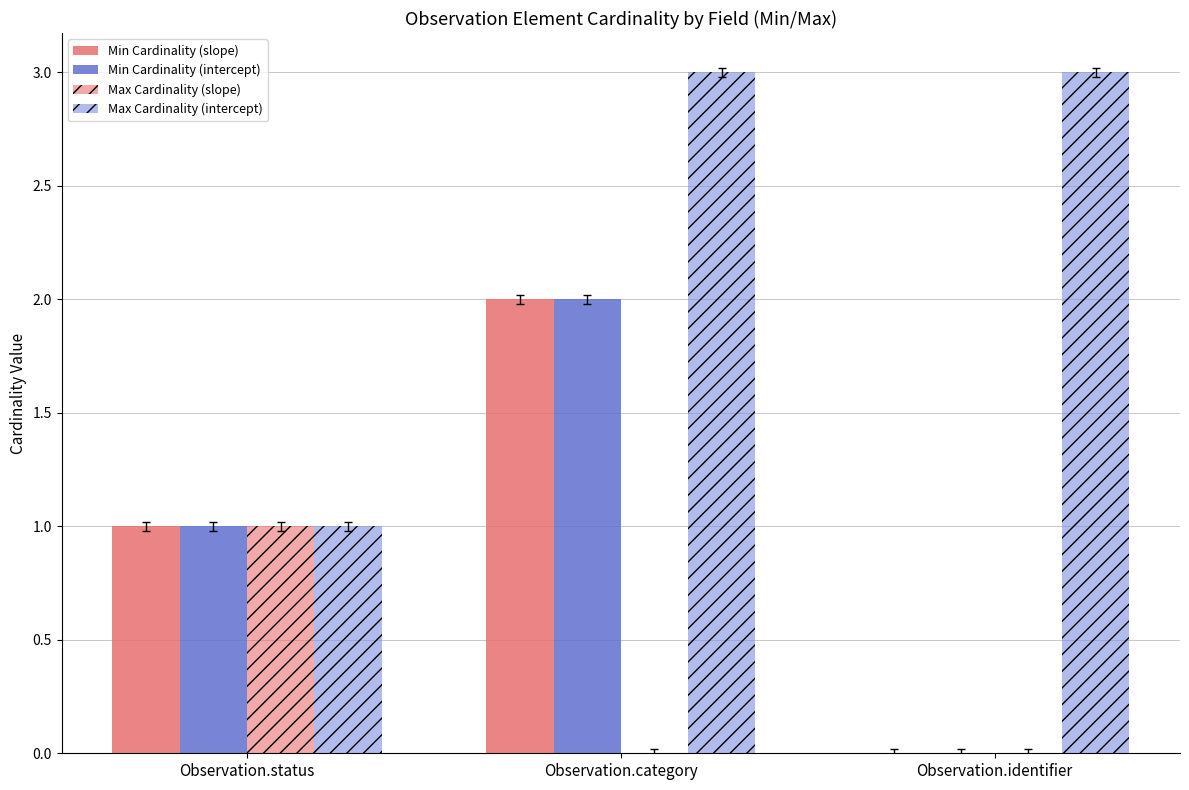

Is the value of Max Cardinality (intercept) at Observation.category greater than the value of Min Cardinality (slope) at Observation.status?

Yes